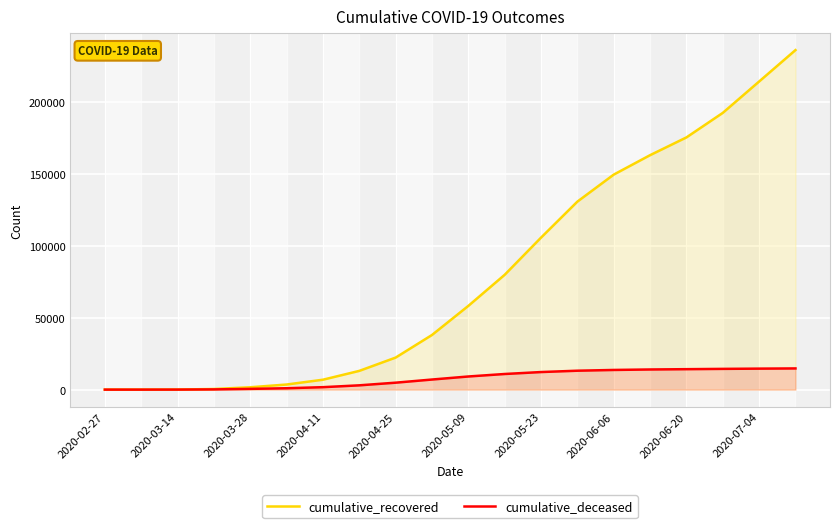

List the series in order of their peak value, lowest first.

cumulative_deceased, cumulative_recovered